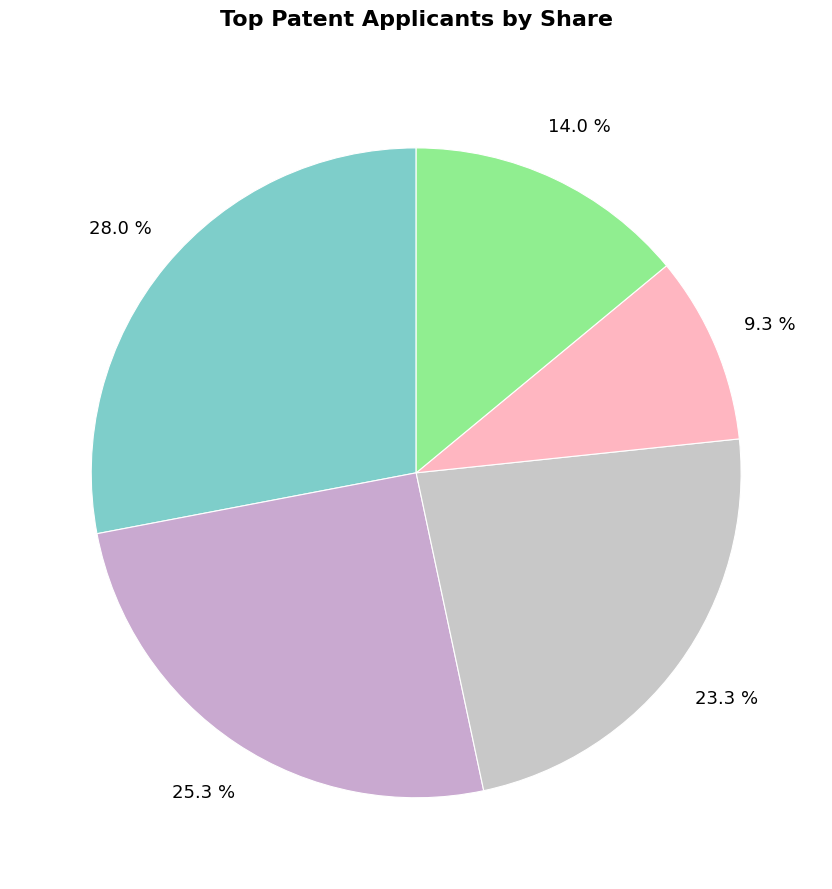

To the nearest percent, what is the difference between the largest and smallest slice percentages?

19%